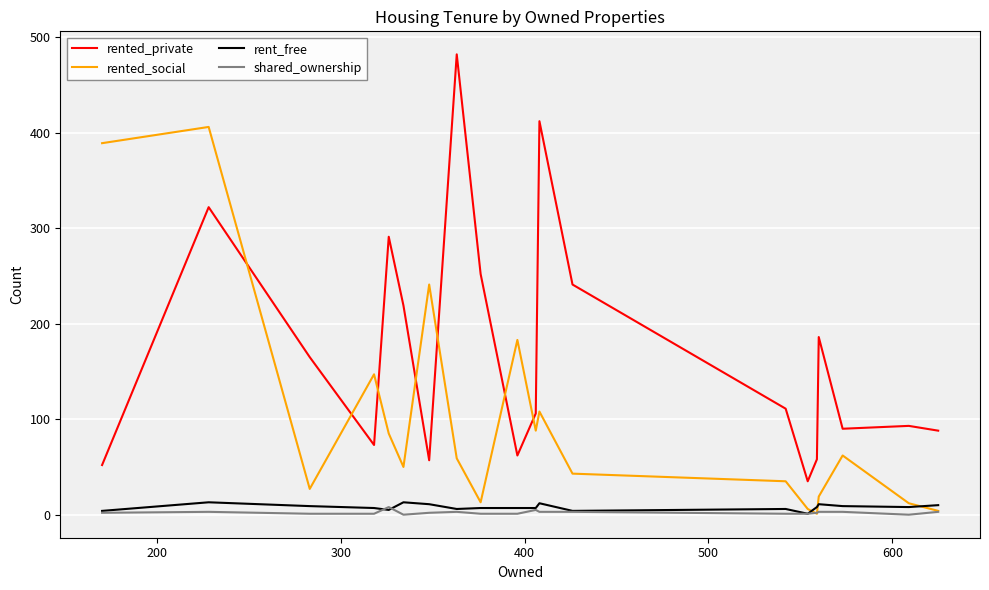

Which series has the widest spread of values?

rented_private